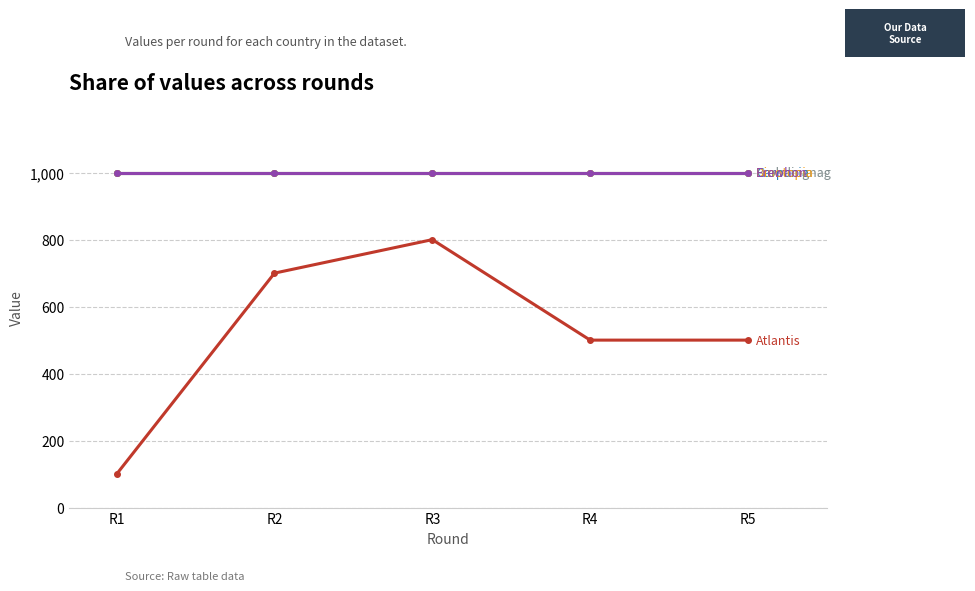

What is the difference between the highest and lowest values at R4?

500